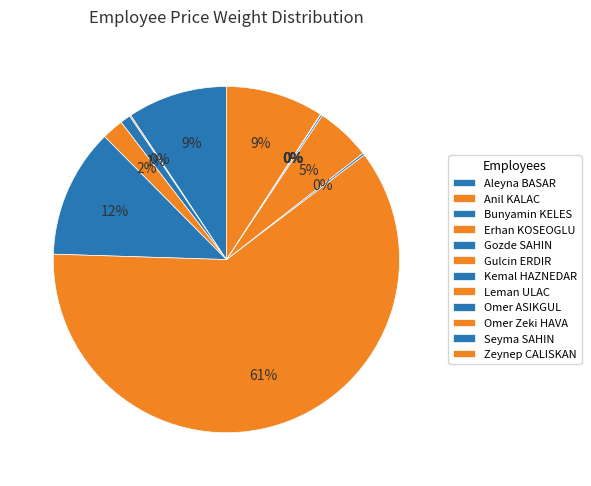

Combined, what portion of the pie is Anil KALAC and Erhan KOSEOGLU?

2.1%